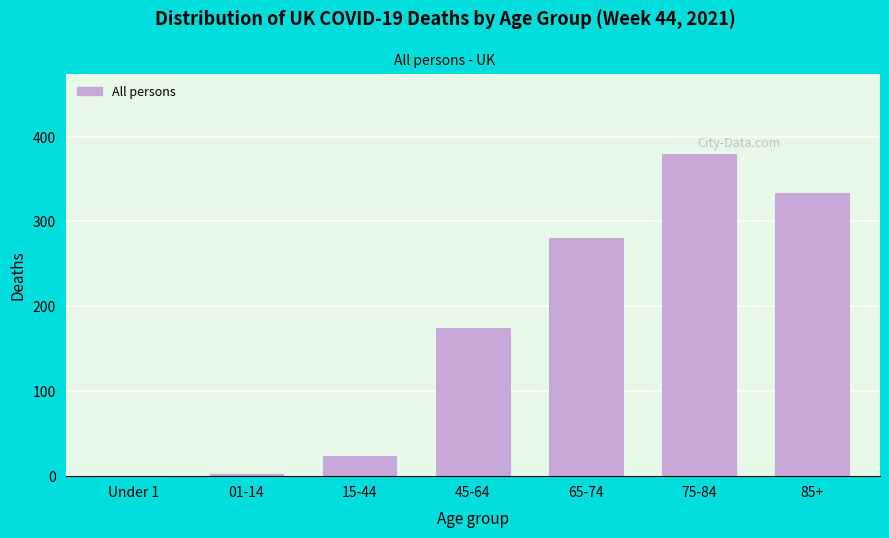

Reading left to right, list all the values displayed in this chart.

Under 1=0	01-14=2	15-44=24	45-64=175	65-74=280	75-84=379	85+=334